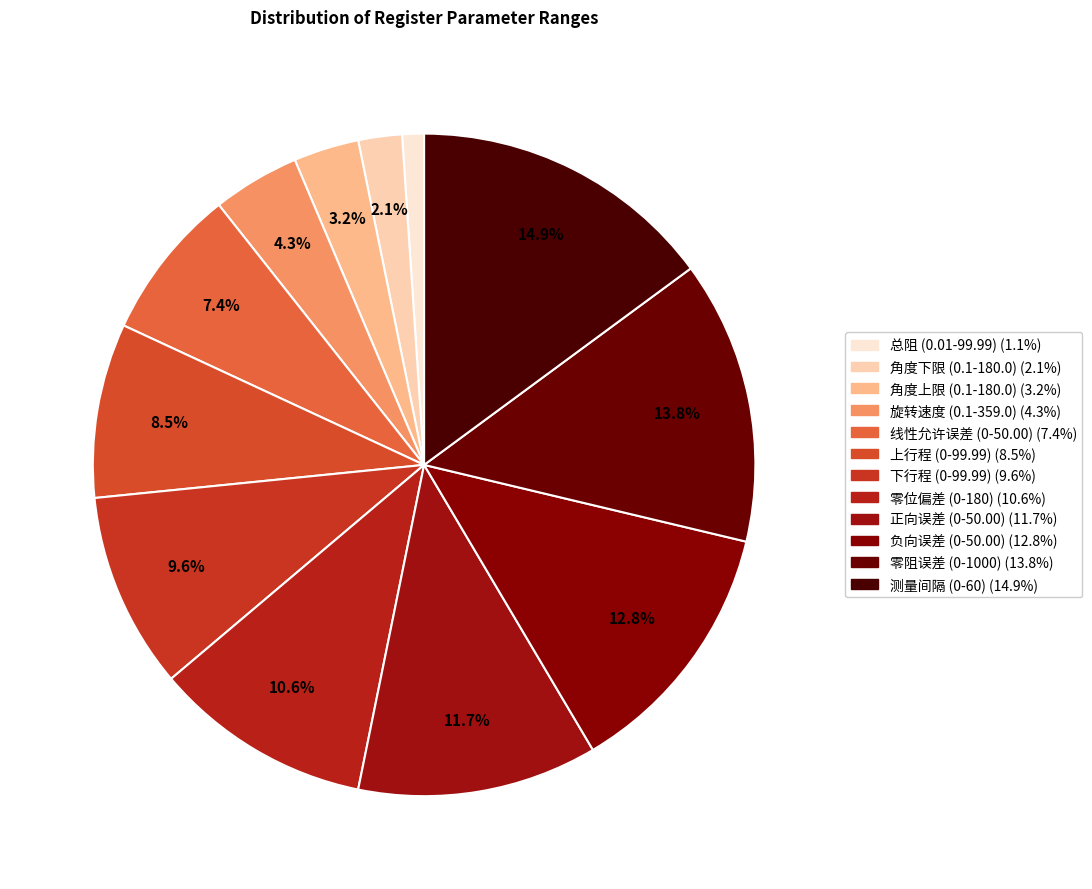

How many slices are in this pie chart?

12